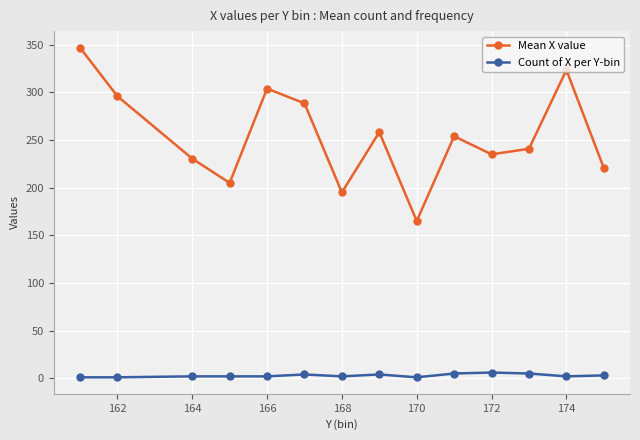

What is the value of the Mean X value point at the 13th from the left?

323.5